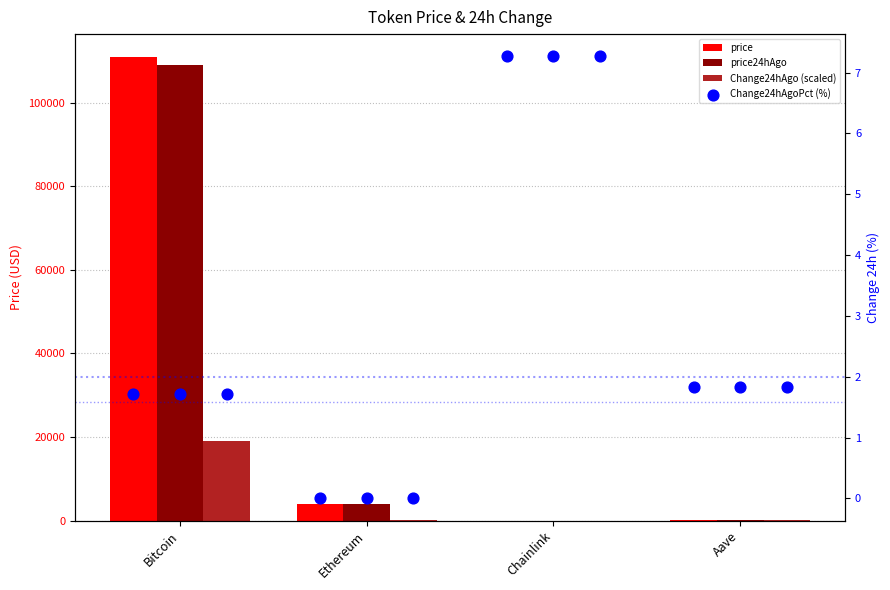

What are all the series names shown in the legend?

price, price24hAgo, Change24hAgo (scaled), Change24hAgoPct (%)